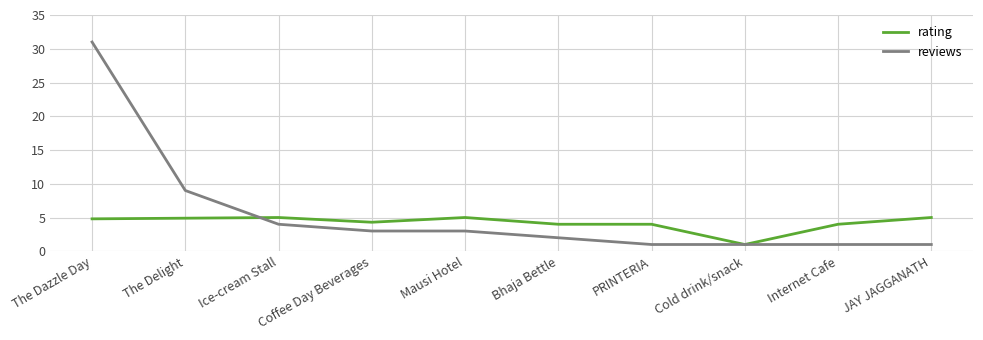

After their last crossing, which series has the higher values: reviews or rating?

rating